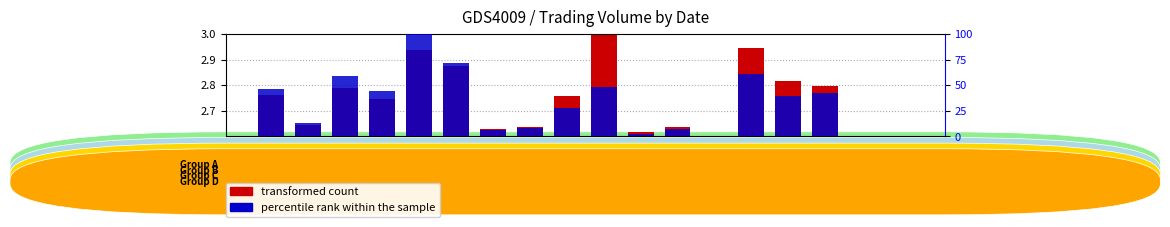

Rank the series at 98/08/18 from highest to lowest value.

Value (col_2), Volume (col_1)